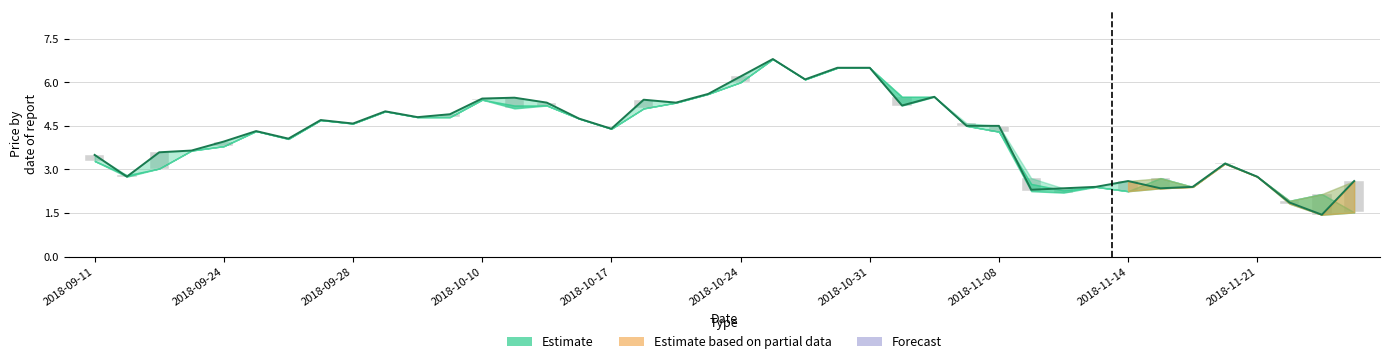

At which label does close first exceed 4?

2018-09-25